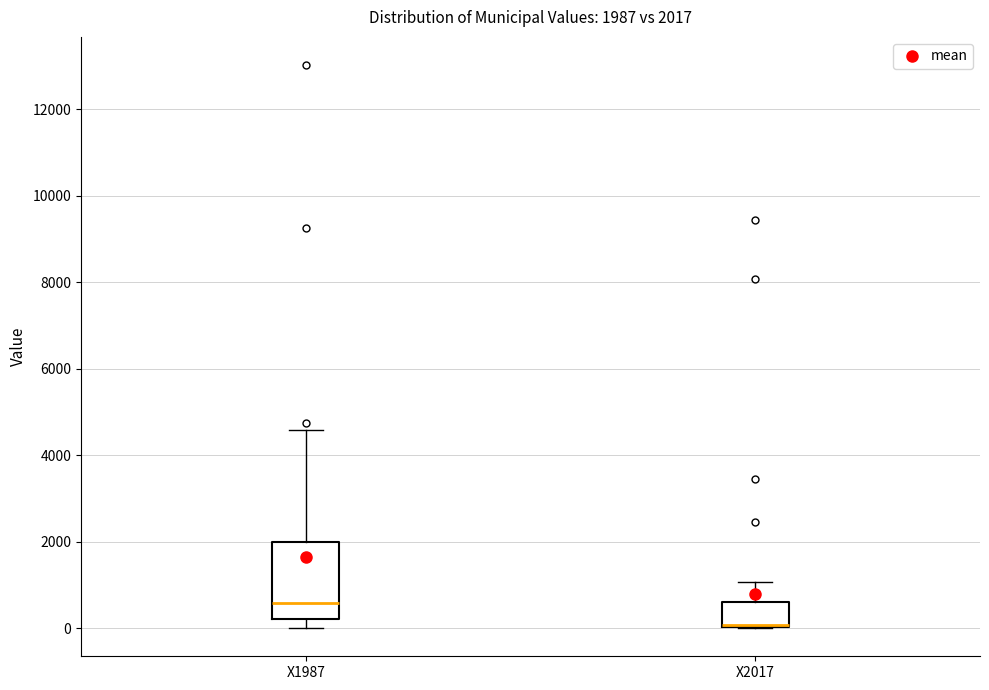

Comparing the boxes themselves (not the whiskers), which one is the tallest?

X1987